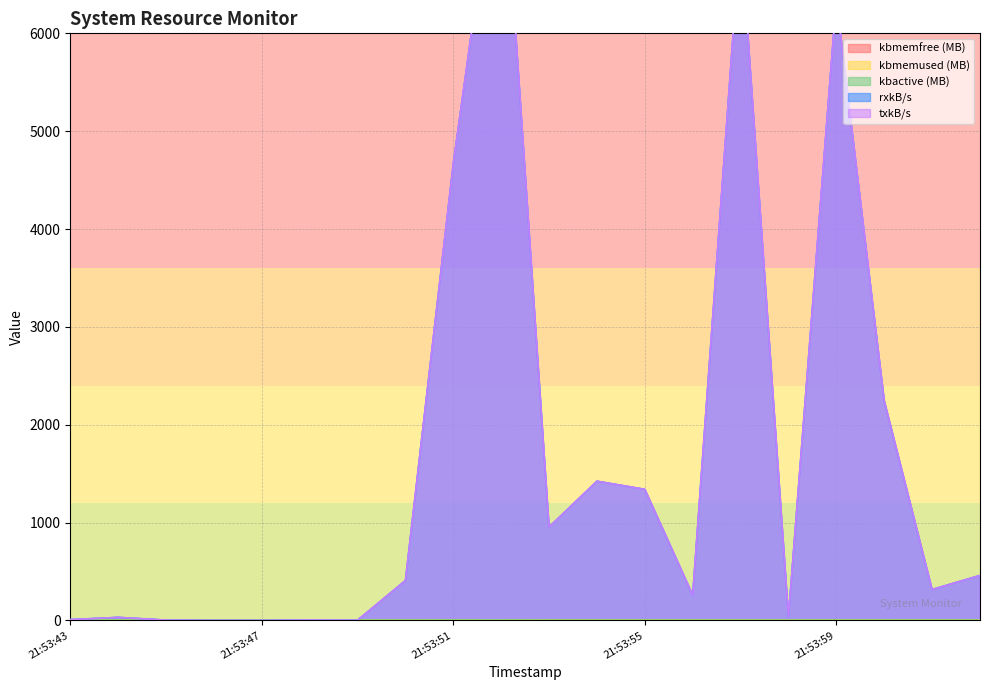

Reading left to right, transcribe all the data shown in this chart.

kbmemfree: 21:53:43=3.1	21:53:44=3.4	21:53:45=3.7	21:53:46=3.7	21:53:47=3.7	21:53:48=4.0	21:53:49=4.1	21:53:50=4.0	21:53:51=3.9	21:53:52=3.8	21:53:53=4.2	21:53:54=4.3	21:53:55=4.3	21:53:56=4.3	21:53:57=4.3	21:53:58=4.3	21:53:59=4.3	21:54:00=4.3	21:54:01=4.3	21:54:02=4.3
kbmemused: 21:53:43=5.0	21:53:44=4.7	21:53:45=4.5	21:53:46=4.5	21:53:47=4.5	21:53:48=4.1	21:53:49=4.1	21:53:50=4.2	21:53:51=4.3	21:53:52=4.3	21:53:53=3.9	21:53:54=3.9	21:53:55=3.9	21:53:56=3.9	21:53:57=3.9	21:53:58=3.9	21:53:59=3.9	21:54:00=3.9	21:54:01=3.9	21:54:02=3.9
kbactive: 21:53:43=3.8	21:53:44=3.5	21:53:45=3.3	21:53:46=3.3	21:53:47=3.3	21:53:48=2.9	21:53:49=3.0	21:53:50=3.1	21:53:51=3.2	21:53:52=3.2	21:53:53=2.8	21:53:54=2.8	21:53:55=2.8	21:53:56=2.8	21:53:57=2.8	21:53:58=2.8	21:53:59=2.8	21:54:00=2.8	21:54:01=2.8	21:54:02=2.8
rxkB/s: 21:53:43=8.2	21:53:44=31.1	21:53:45=3.4	21:53:46=0.5	21:53:47=0.4	21:53:48=4.4	21:53:49=2.3	21:53:50=407.6	21:53:51=4668.4	21:53:52=8197.3	21:53:53=954.1	21:53:54=1422.6	21:53:55=1339.6	21:53:56=259.3	21:53:57=7051.8	21:53:58=39.2	21:53:59=6351.5	21:54:00=2245.6	21:54:01=315.7	21:54:02=459.5
txkB/s: 21:53:43=8.2	21:53:44=31.1	21:53:45=3.4	21:53:46=0.5	21:53:47=0.4	21:53:48=4.4	21:53:49=2.3	21:53:50=407.6	21:53:51=4668.4	21:53:52=8197.3	21:53:53=954.1	21:53:54=1422.6	21:53:55=1339.6	21:53:56=259.3	21:53:57=7051.8	21:53:58=39.2	21:53:59=6351.5	21:54:00=2245.6	21:54:01=315.7	21:54:02=459.5